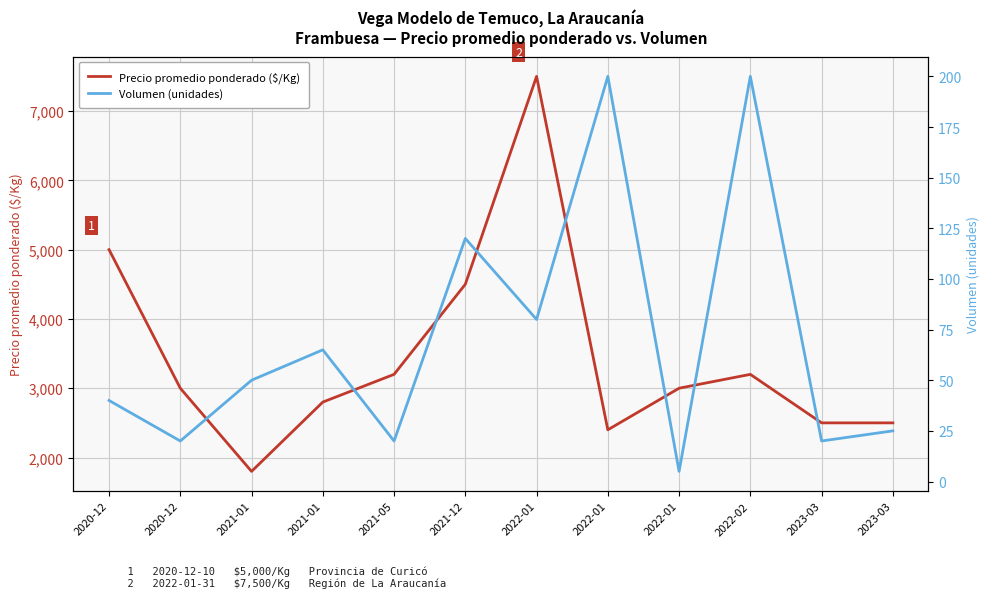

Reading right to left, extract all data points from this chart.

Precio promedio ponderado ($/Kg): 2023-03=2500	2023-03=2500	2022-02=3200	2022-01=3000	2022-01=2400	2022-01=7500	2021-12=4500	2021-05=3200	2021-01=2800	2021-01=1800	2020-12=3000	2020-12=5000
Volumen (unidades): 2023-03=25	2023-03=20	2022-02=200	2022-01=5	2022-01=200	2022-01=80	2021-12=120	2021-05=20	2021-01=65	2021-01=50	2020-12=20	2020-12=40